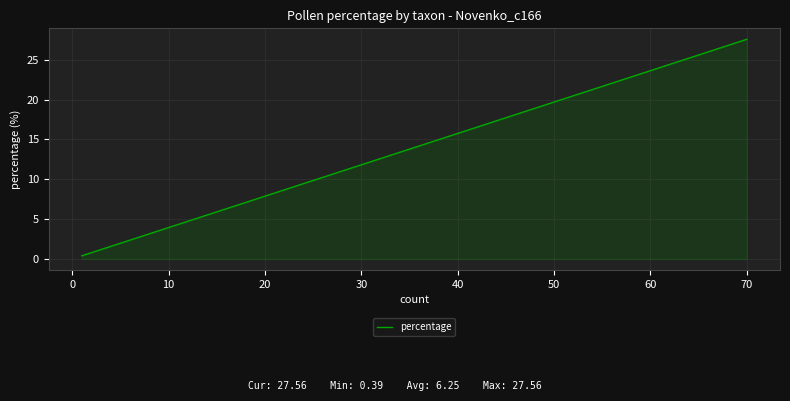

What is the value of the 13th point from the left?

13.0